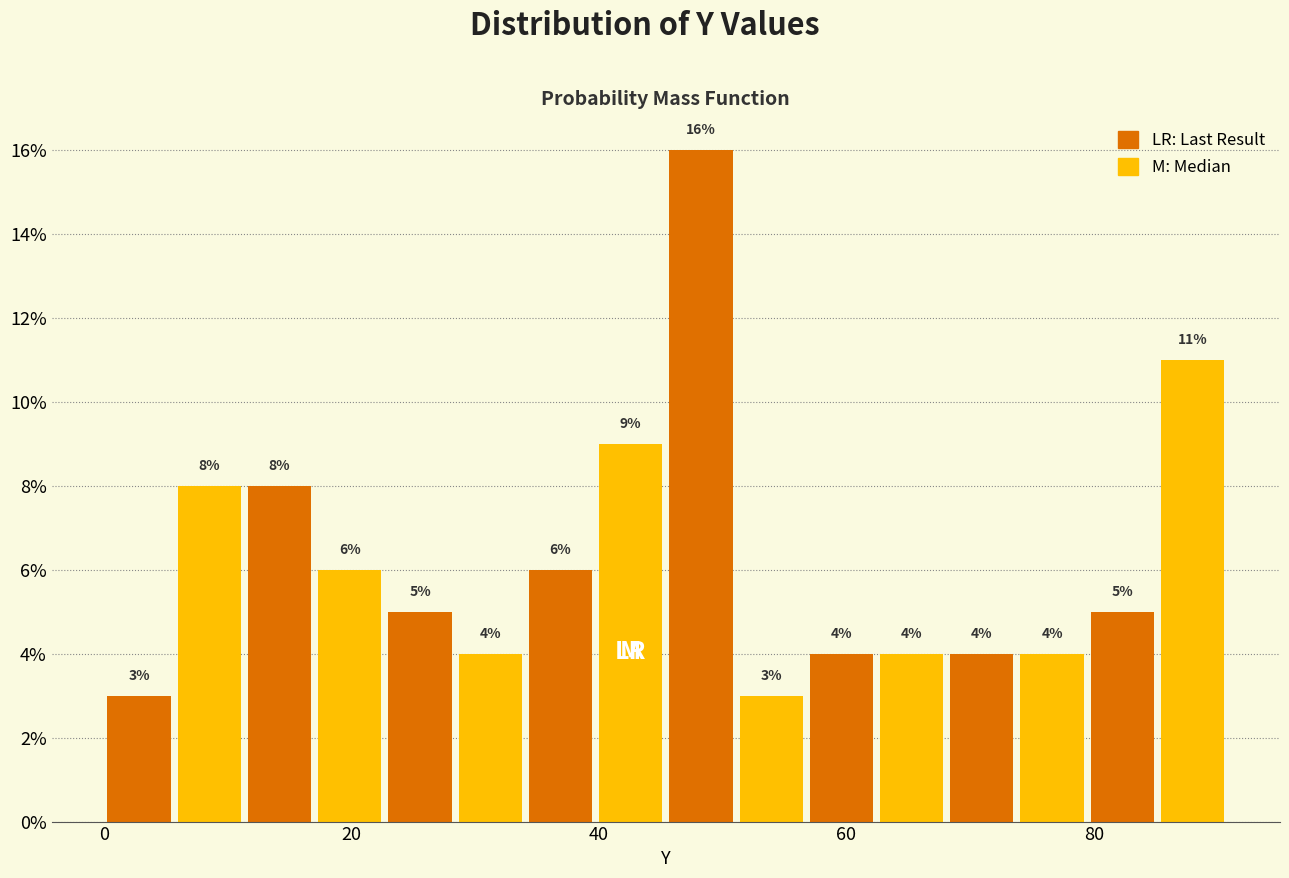

Around what value on the x-axis is the tallest bar? Give the approximate position of its centre, as read against the axis.

48